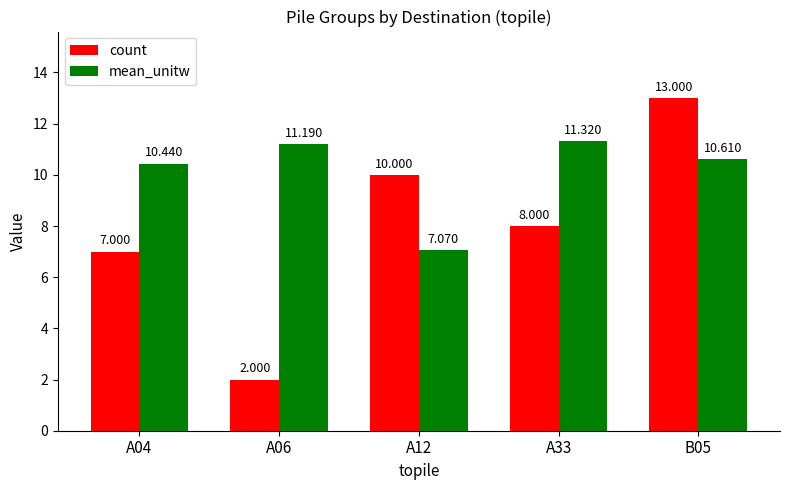

How many data points in mean_unitw are above 10?

4